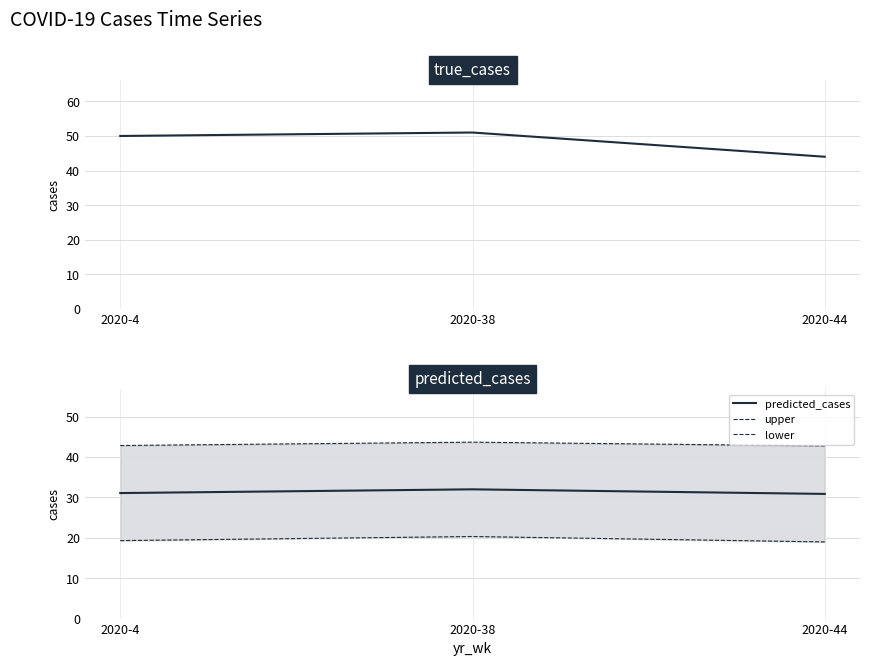

Where is upper nearest to the value 43?

2020-4